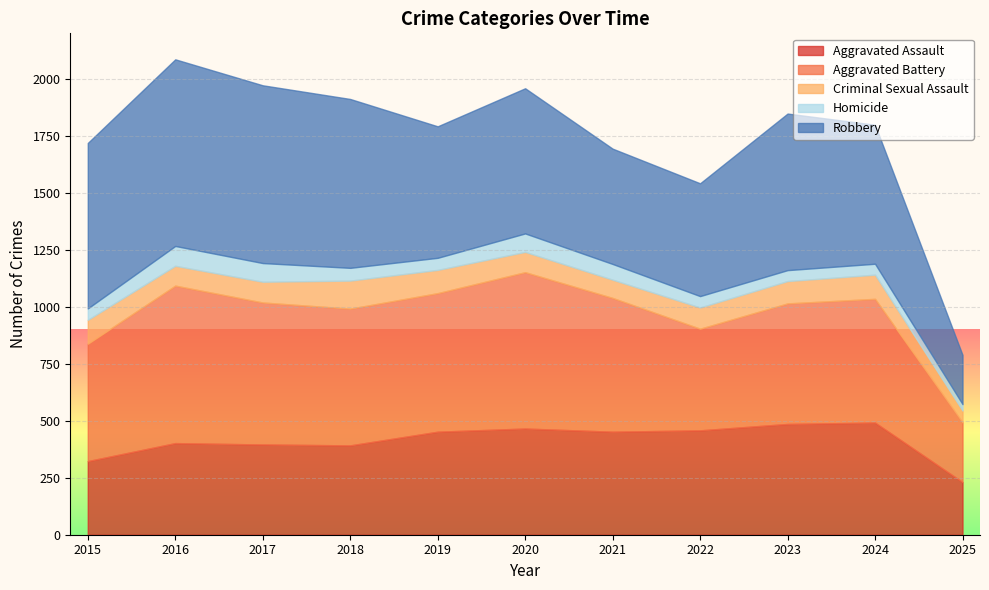

Where is the first local maximum for Criminal Sexual Assault?

2018